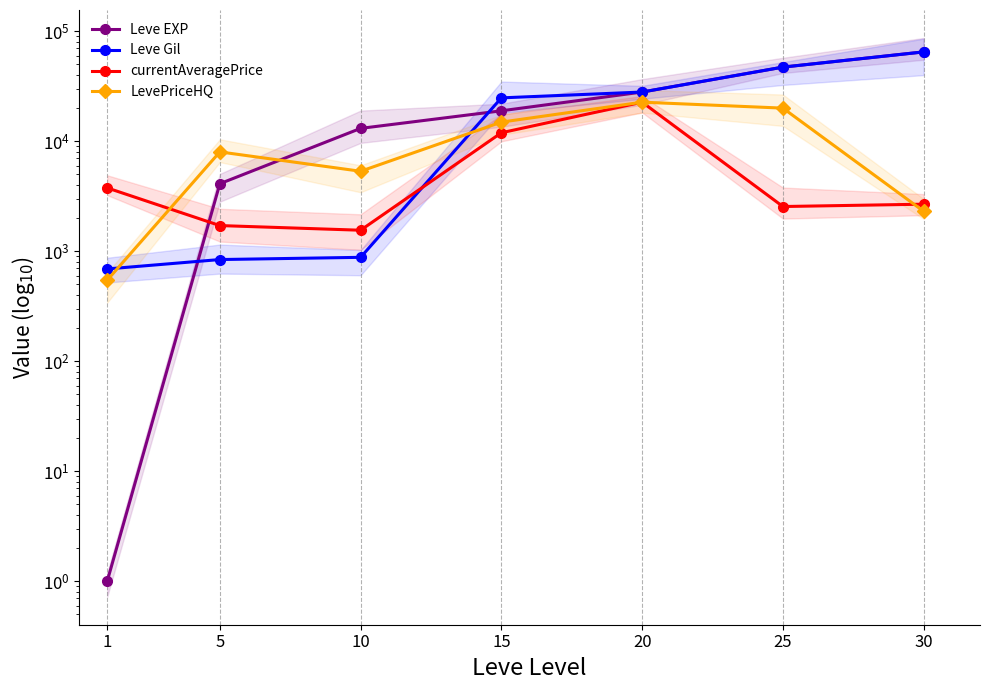

At which category does LevePriceHQ reach its first local valley?

10